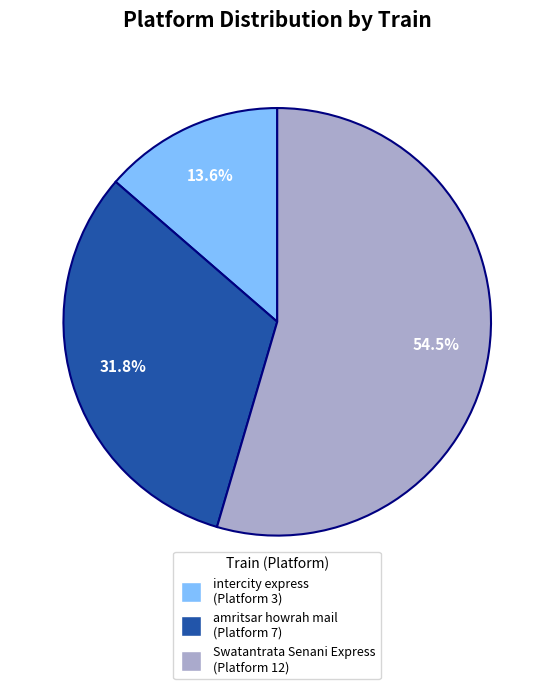

Is there any slice that represents more than half of the pie?

Yes